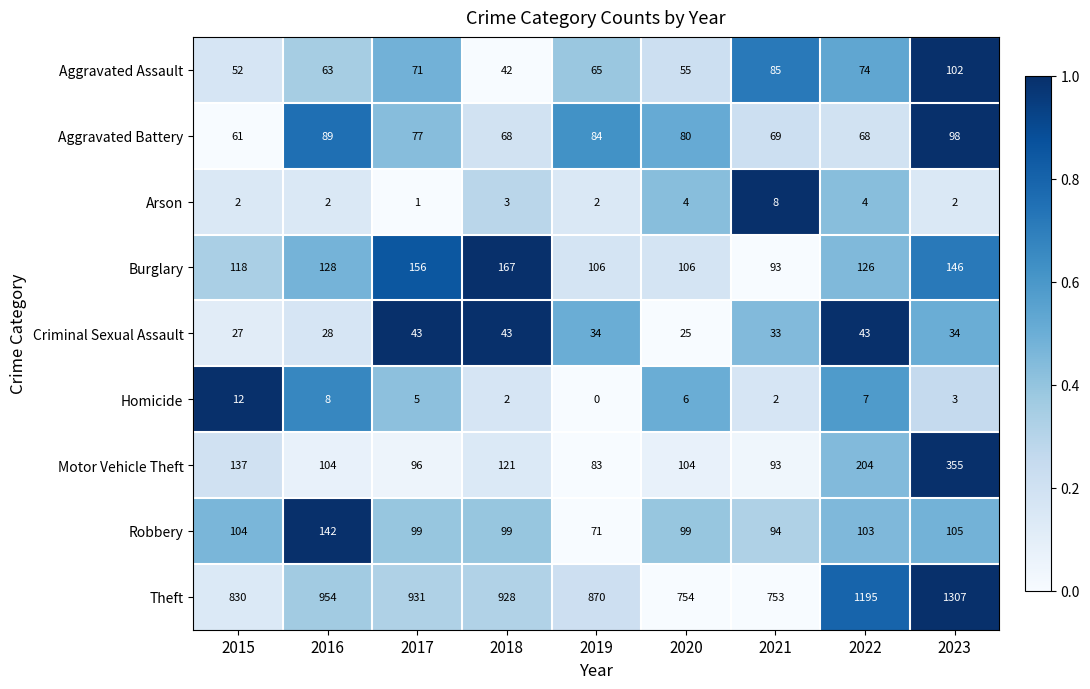

What is the average value of the Homicide series?

5